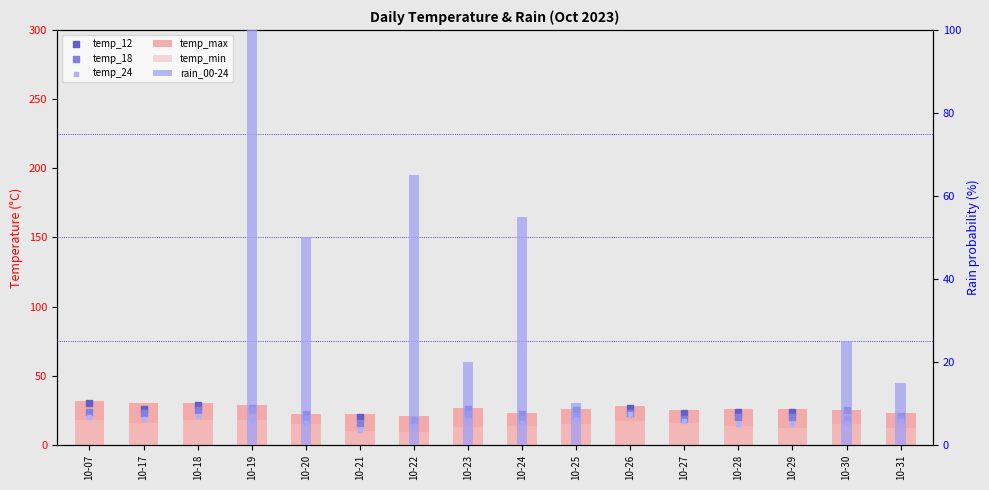

What is the total value across all series at 10-07?

124